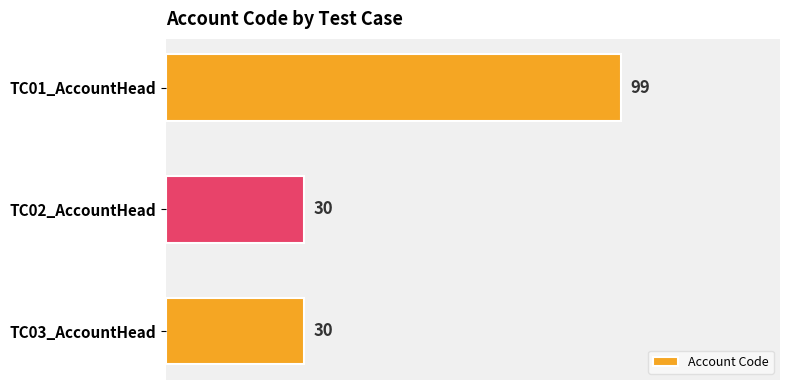

True or false: the data shows 16 at TC03_AccountHead.

False